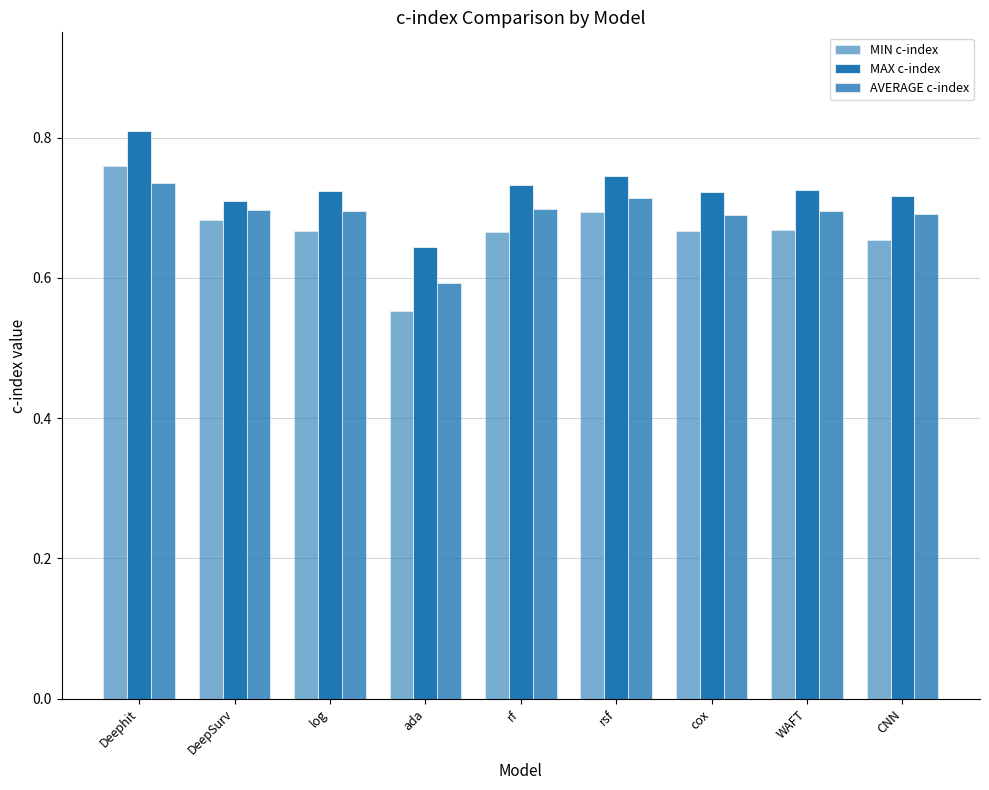

True or false: AVERAGE c-index has a value of 0.7 at WAFT.

True